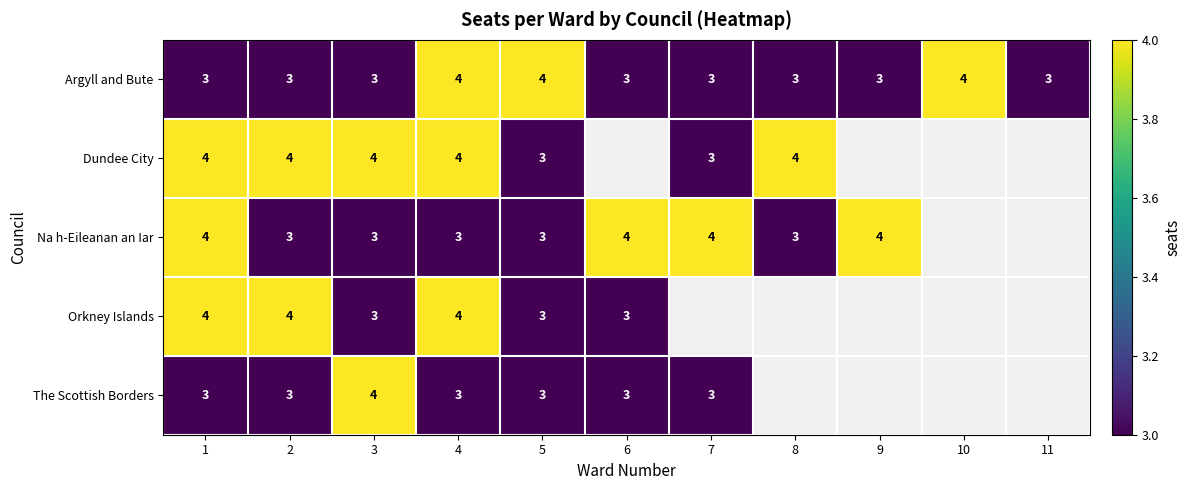

At which category does the chart reach its minimum across all series?

1